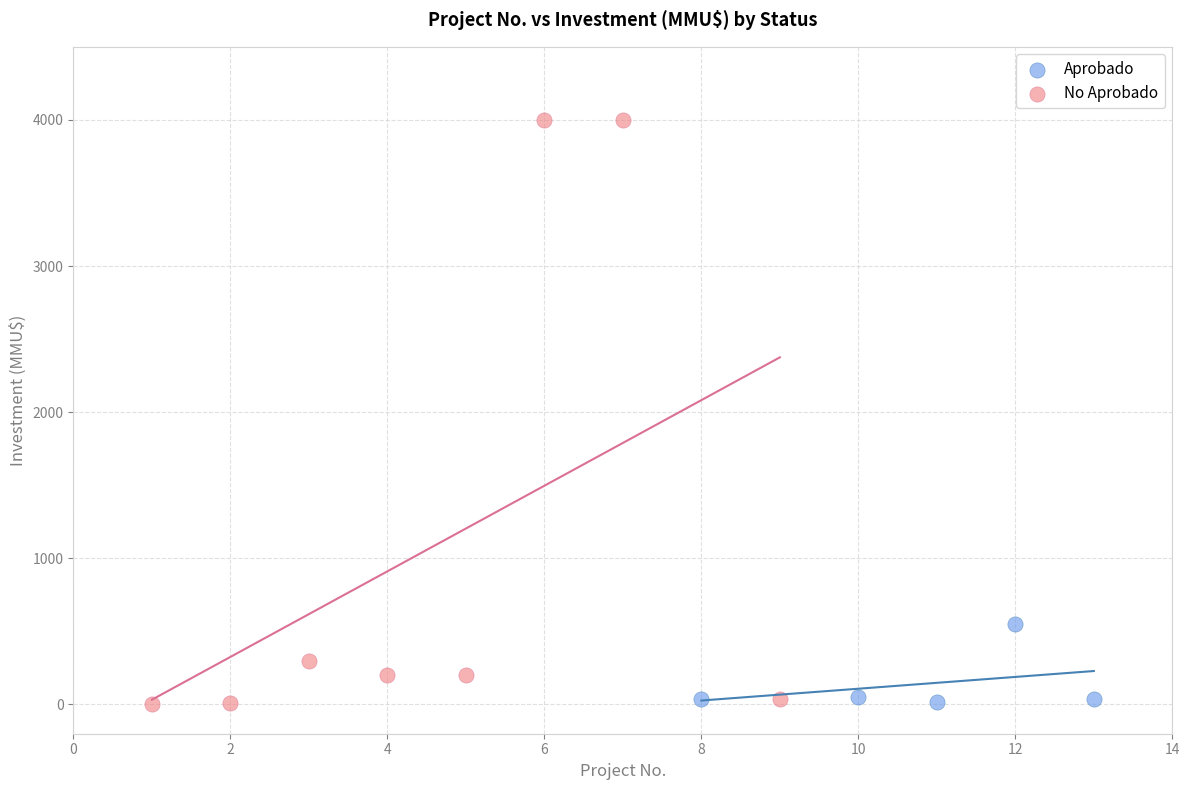

What are all the series names shown in the legend?

Aprobado, No Aprobado